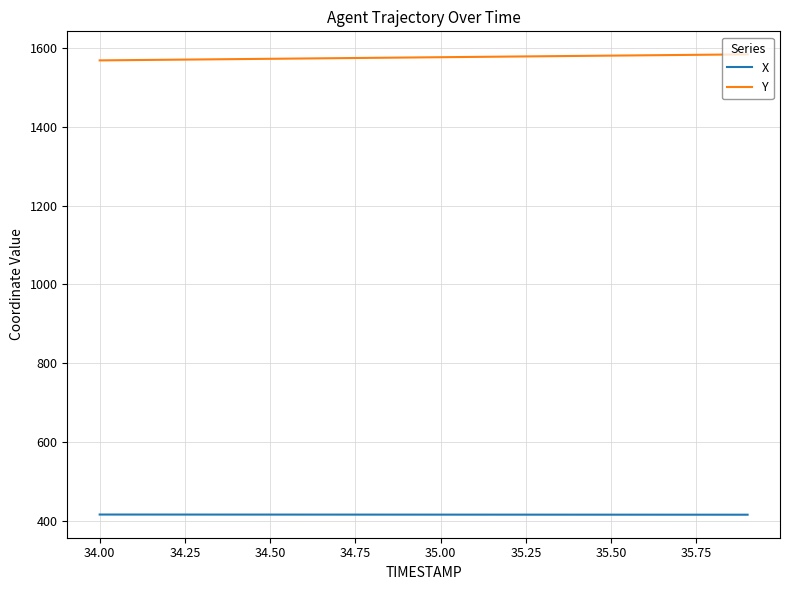

List the series in order of their overall mean, lowest first.

X, Y